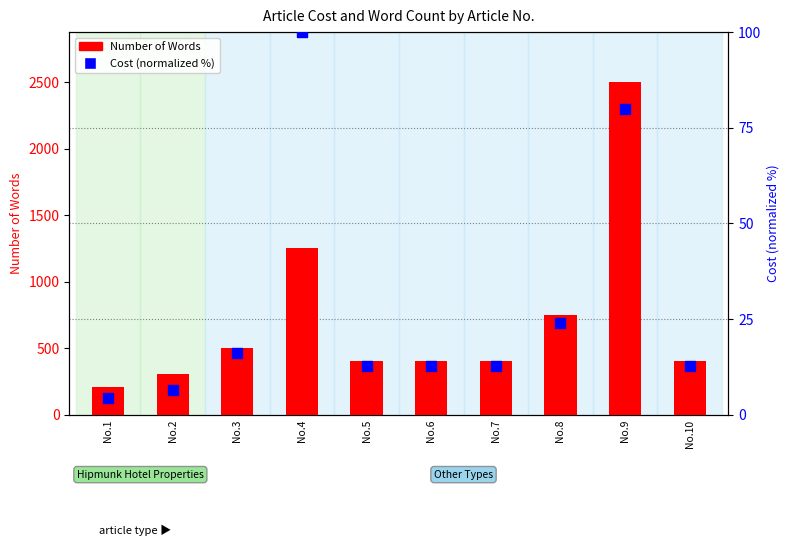

Is the value of Cost (normalized %) at No.8 greater than the value of Number of Words at No.2?

No